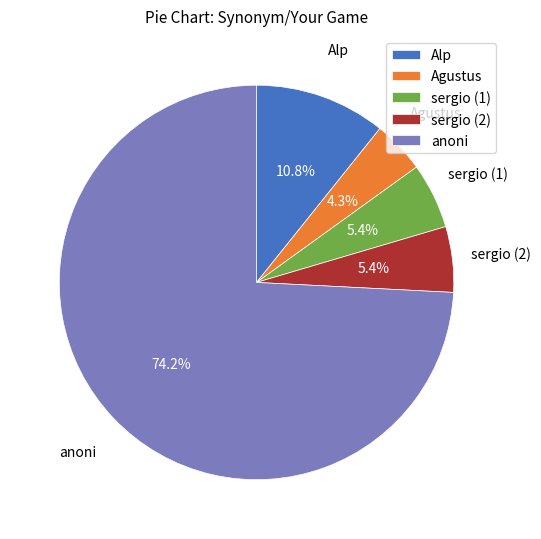

Between sergio (1) and Alp, which is larger?

Alp